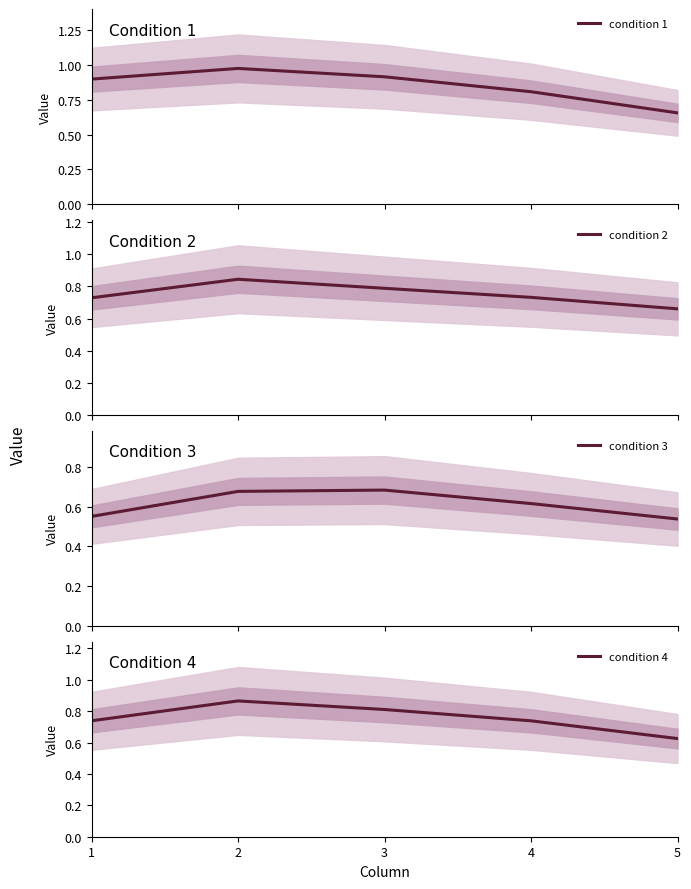

What is the difference between the second highest and second lowest values in the condition 2 series?

0.1